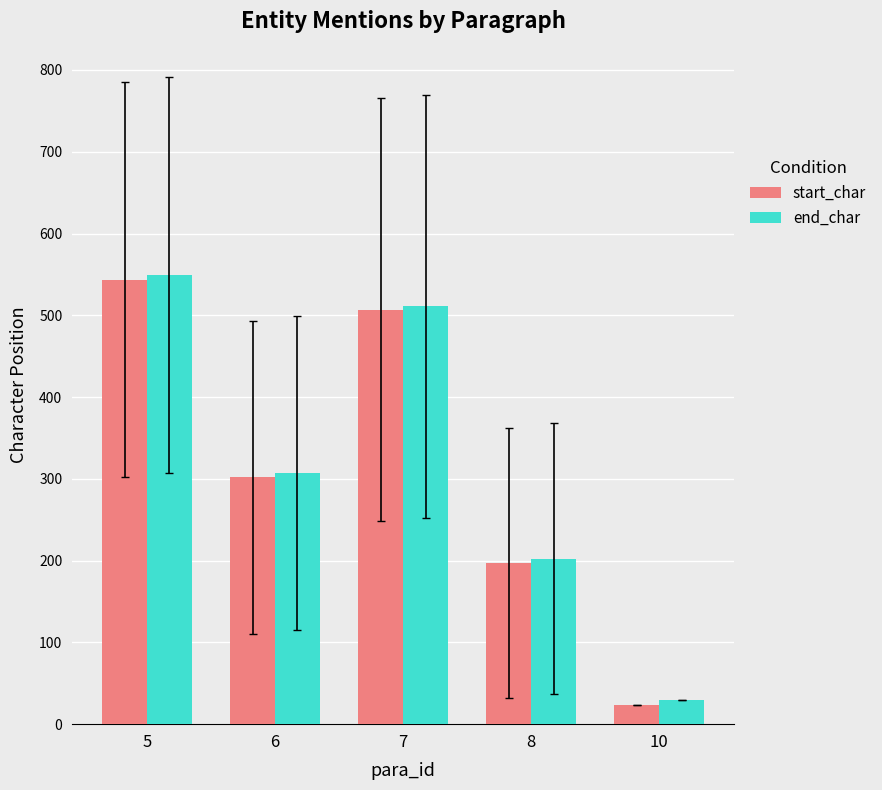

The value of start_char at 5 is 910.8. True or false?

False